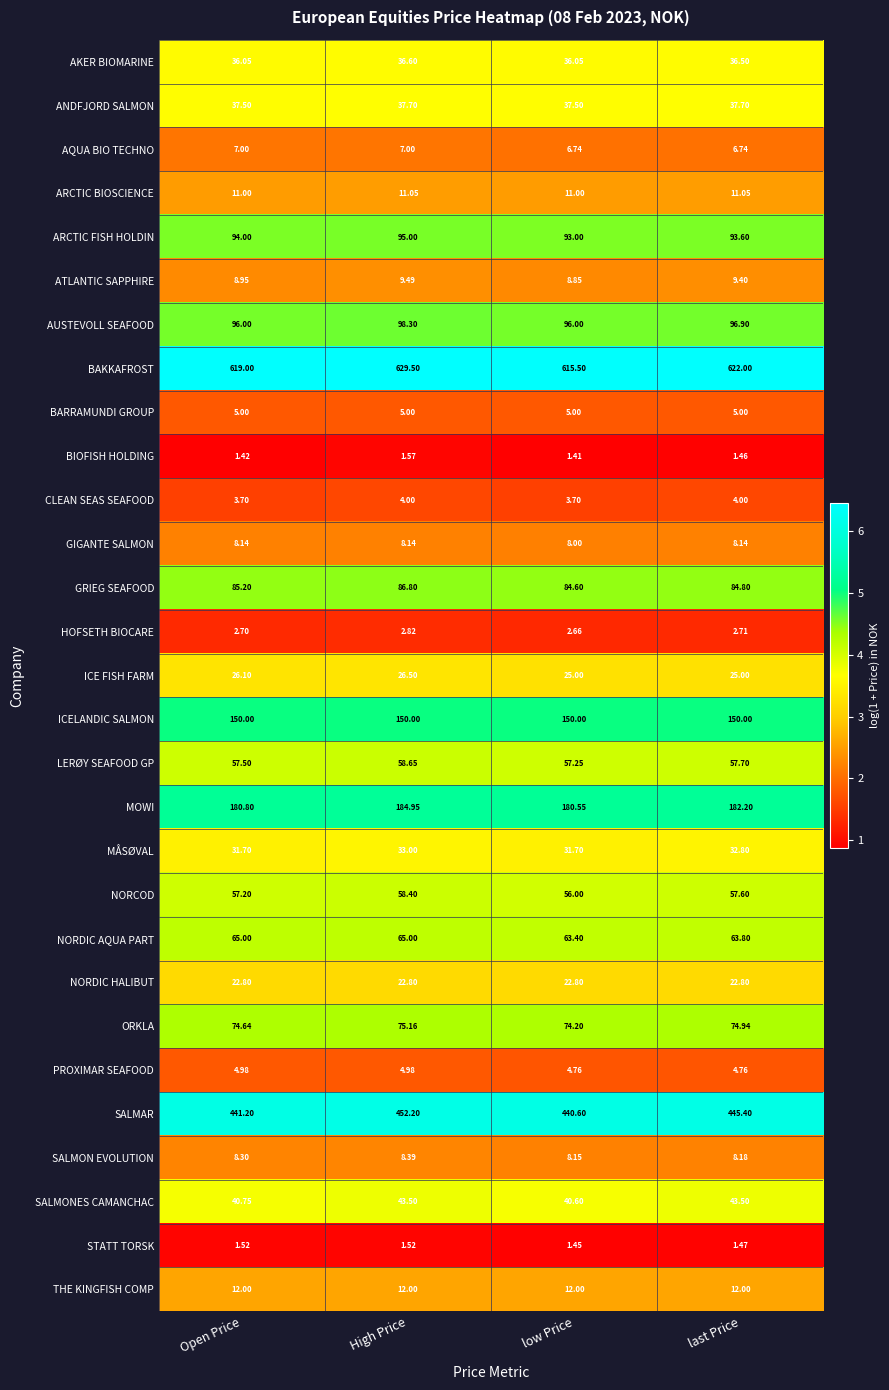

At which category is the sum across all series the highest?

High Price